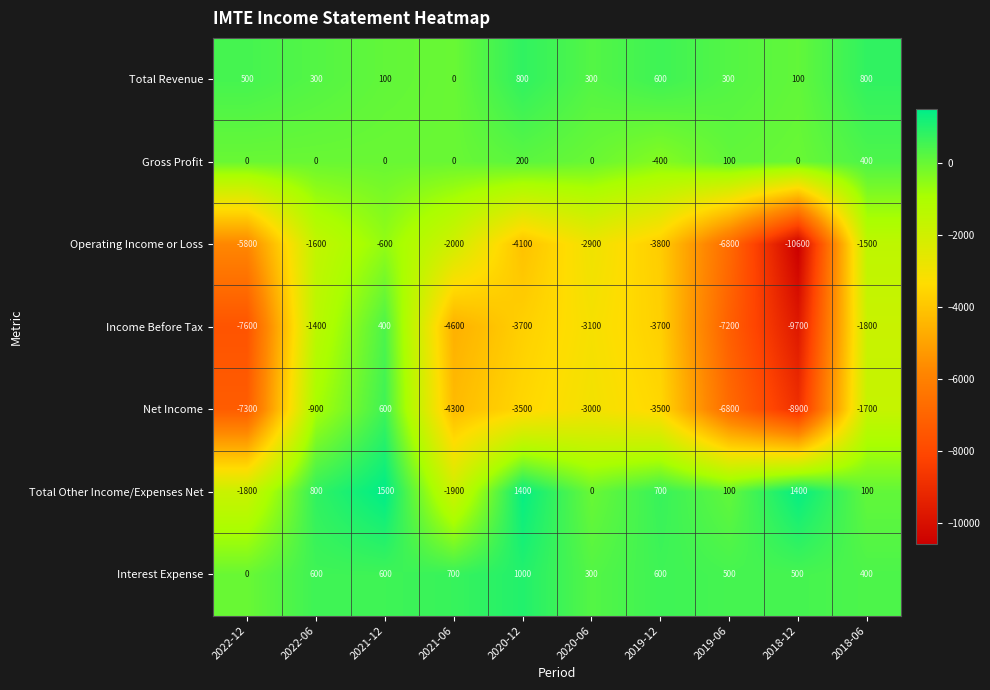

Is it true that Operating Income or Loss equals -2235 at 2018-06?

False